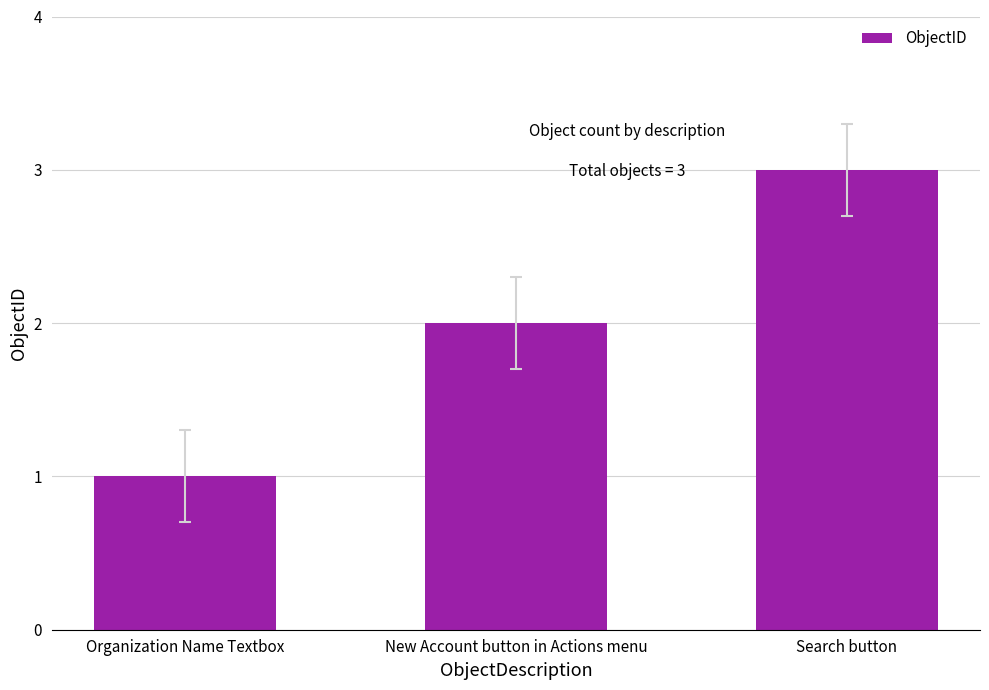

Rank the categories by value from highest to lowest.

Search button, New Account button in Actions menu, Organization Name Textbox